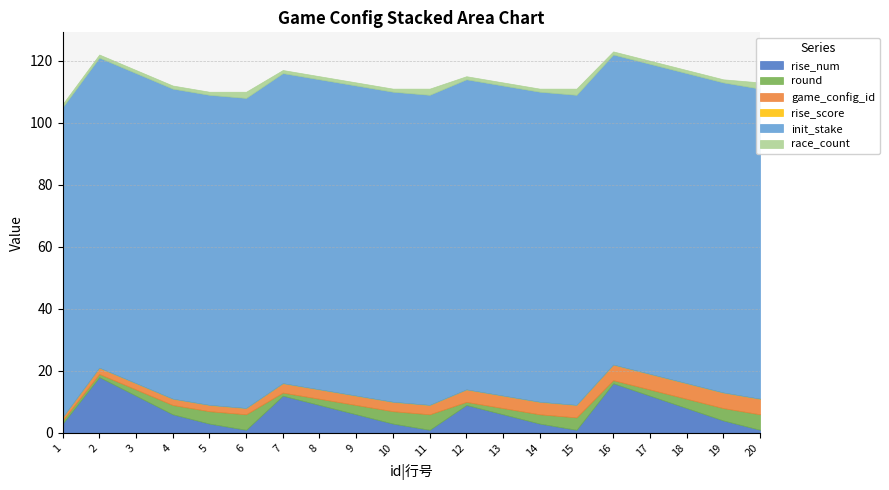

How many lines are shown in the chart?

6